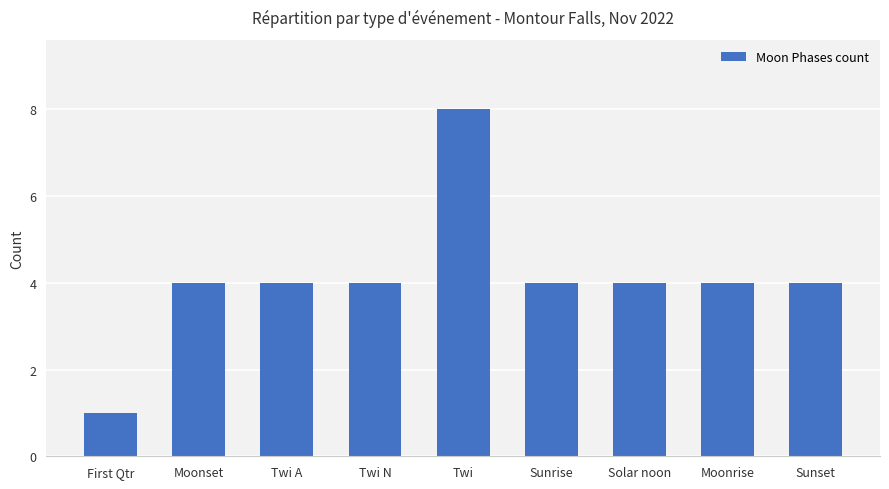

Which label corresponds to the largest value in the chart?

Twi